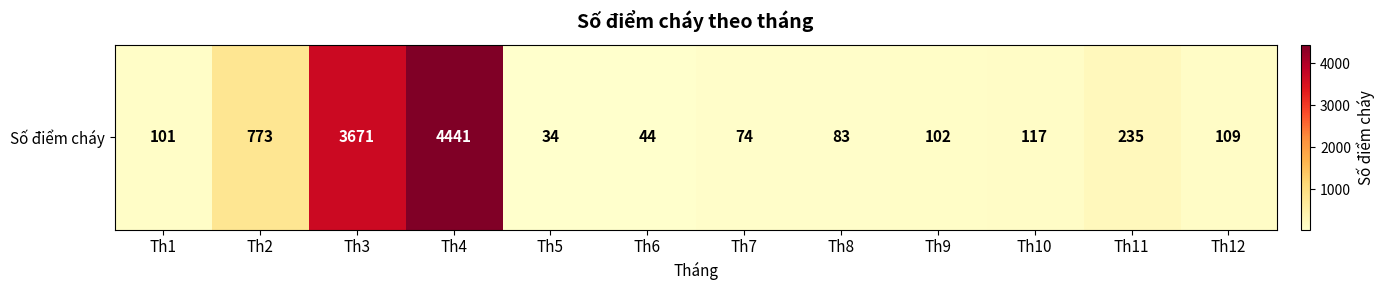

True or false: the data shows 22 at Th1.

False